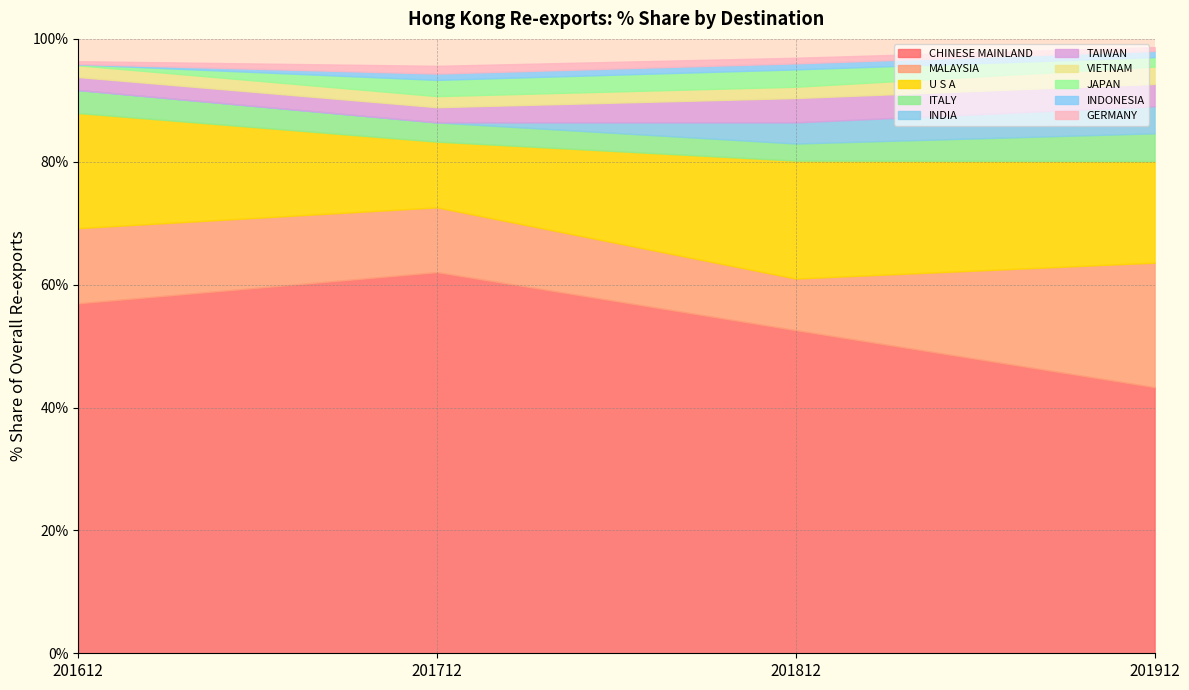

What is the sum of all 201712_% Share values?

95.6